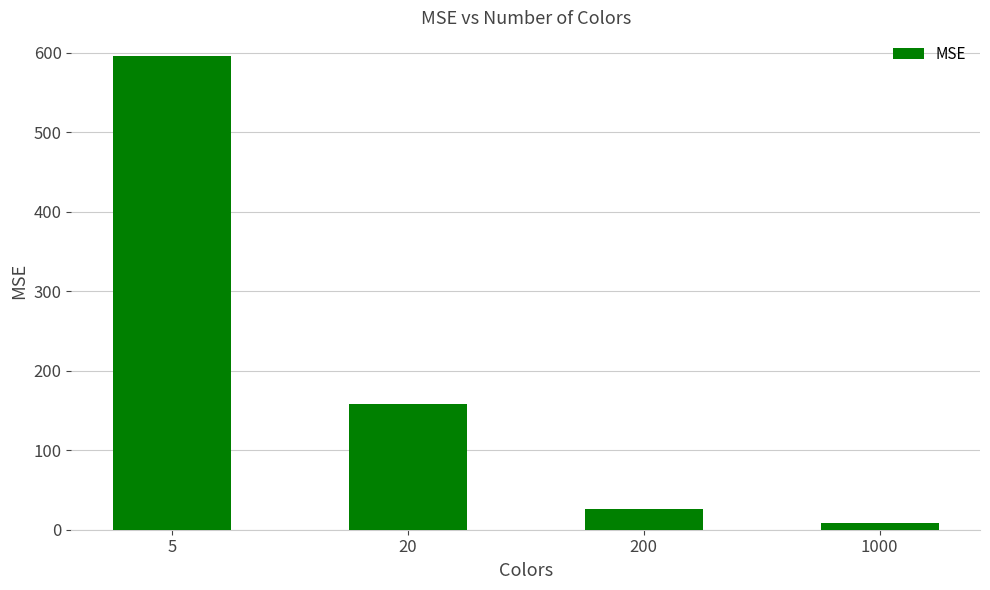

Where does the data first go above 158?

5